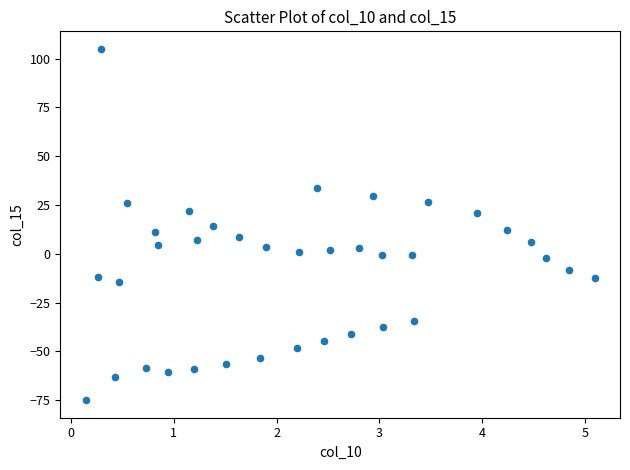

What is the range of X values (max minus min)?

4.9